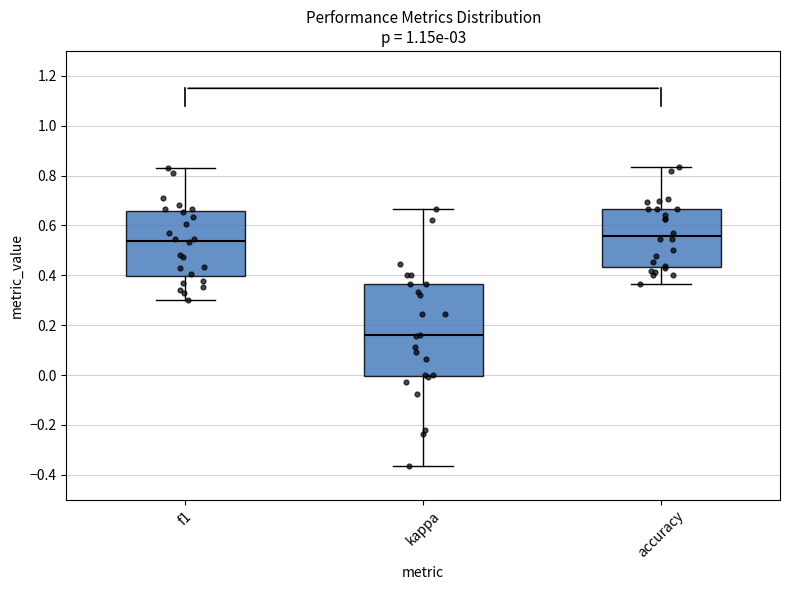

Reading left to right, read every box against the y-axis: the position of its median line, the range the box covers, and the ends of its whiskers. The values are not printed on the chart, so give them approximately, as read against the axis.

f1: median 0.54, box 0.40 to 0.66, whiskers 0.30 to 0.82
kappa: median 0.16, box 0.00 to 0.36, whiskers -0.36 to 0.66
accuracy: median 0.56, box 0.44 to 0.66, whiskers 0.36 to 0.84